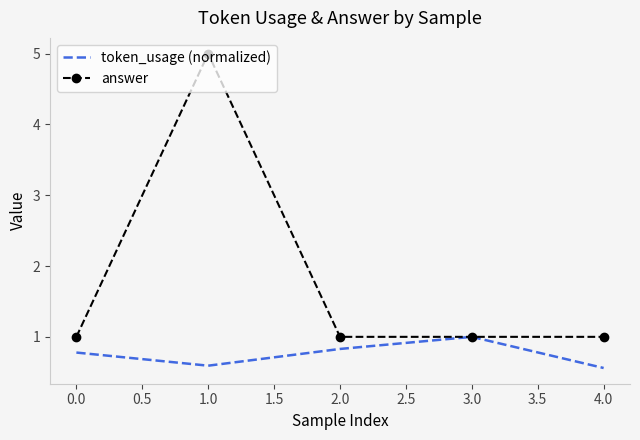

Is the value of token_usage (normalized) at 0.0 greater than the value of answer at 0.0?

No